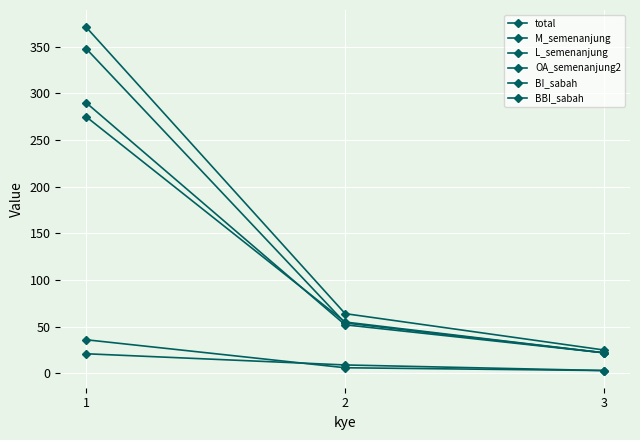

Is it true that M_semenanjung equals 3 at 3?

True